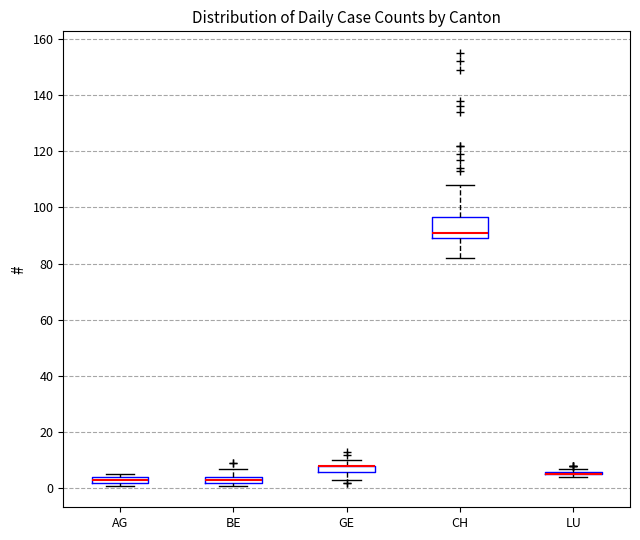

Which box is the tallest, from its lower edge to its upper edge?

CH